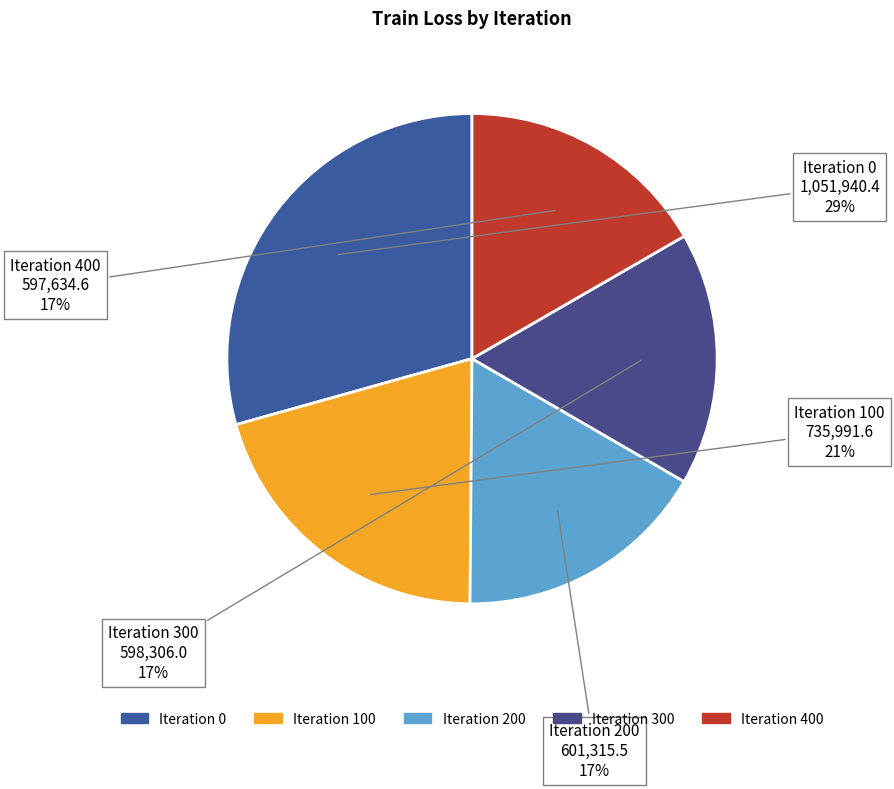

How many segments does this pie chart have?

5